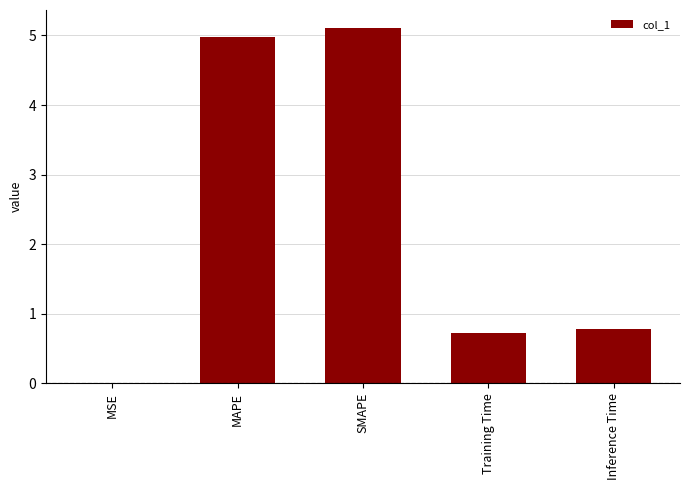

The value at SMAPE is 8.6. True or false?

False